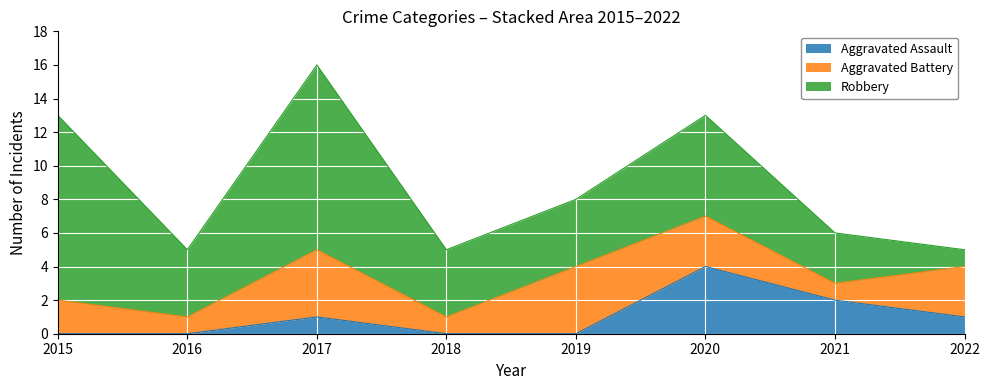

At which label does Robbery reach its peak?

2015